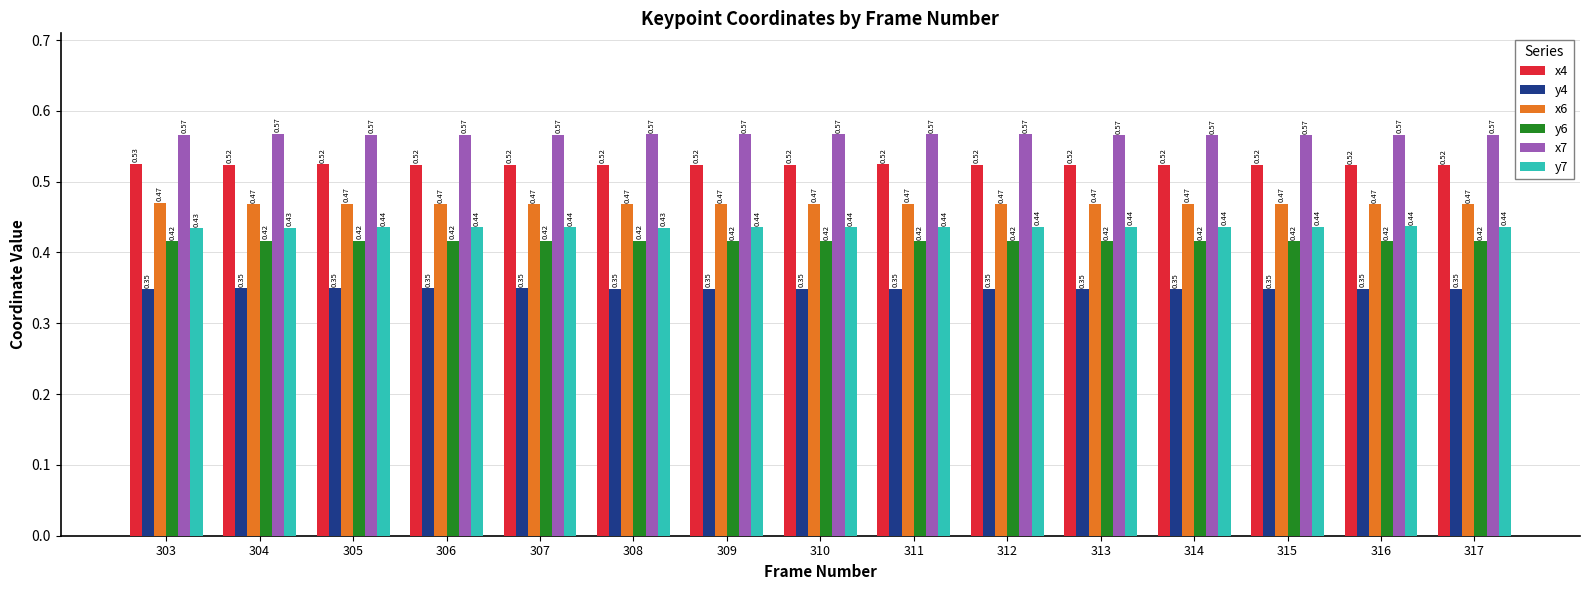

Rank the series by their maximum value, from highest to lowest.

x7, x4, x6, y7, y6, y4